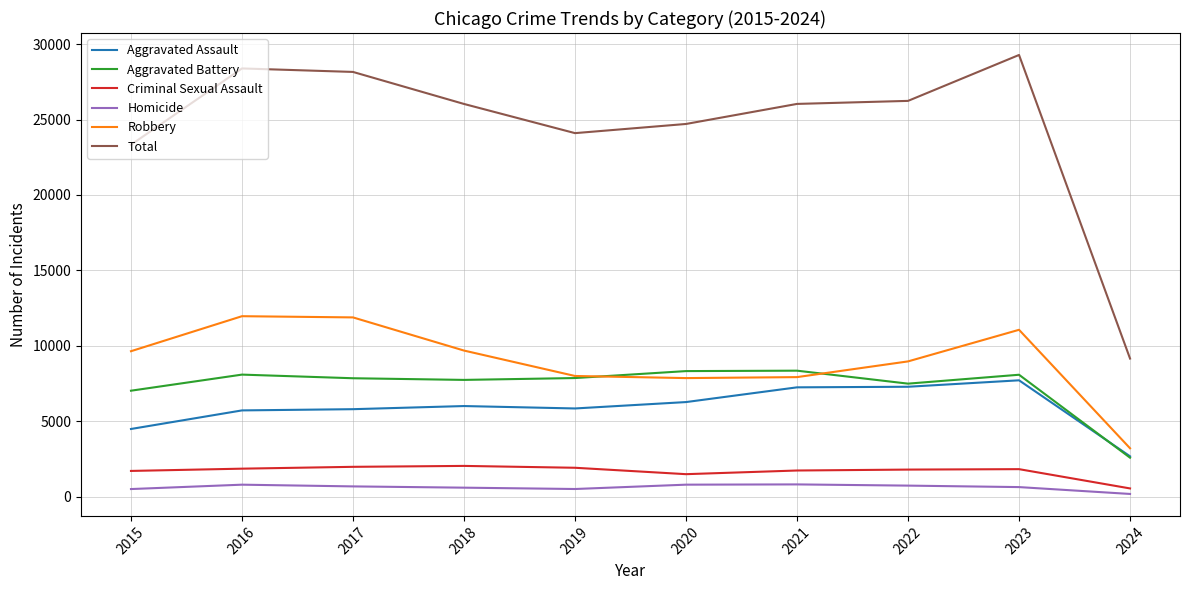

What is the spread (max minus min) of values at 2023?

28659